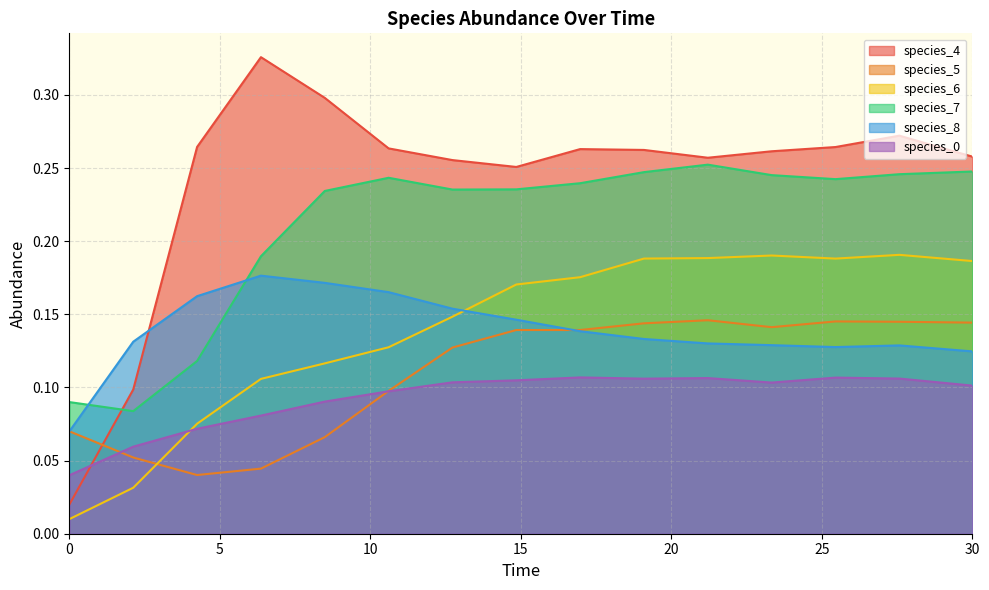

What are all the series names shown in the legend?

species_4, species_5, species_6, species_7, species_8, species_0